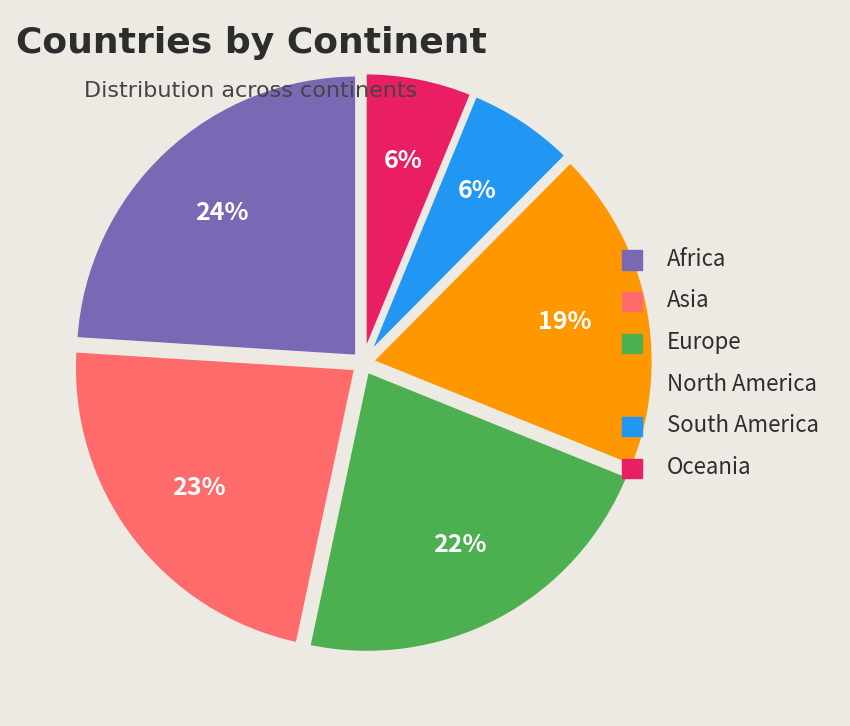

Is there any slice that represents more than half of the pie?

No